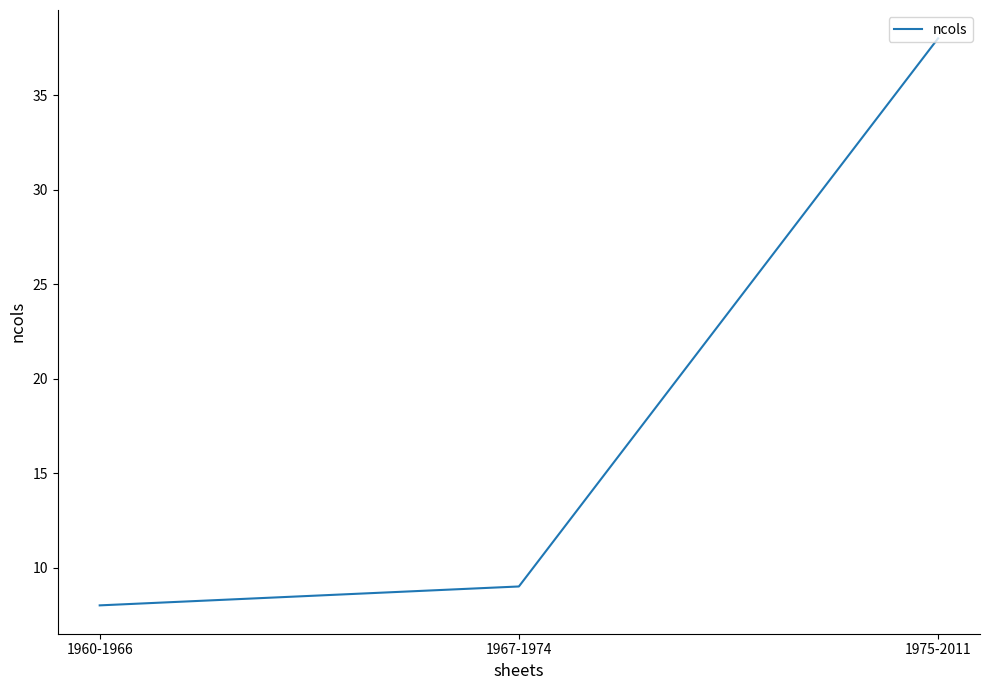

The value at 1967-1974 is 4. True or false?

False